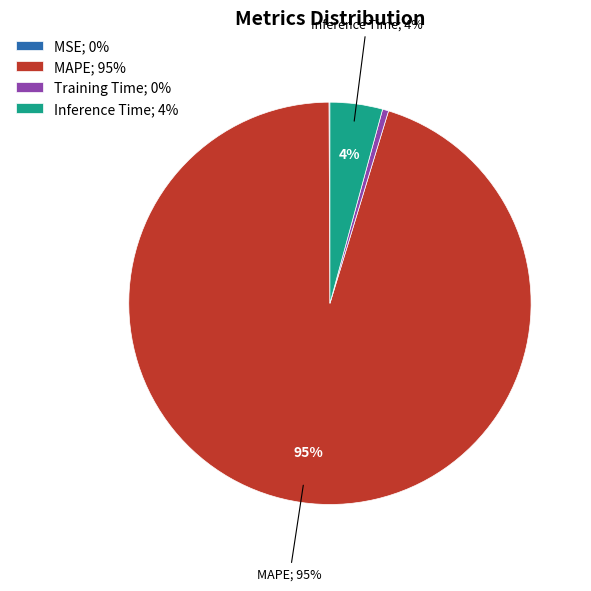

Which has a higher value, Inference Time; 4% or Training Time; 0%?

Inference Time; 4%